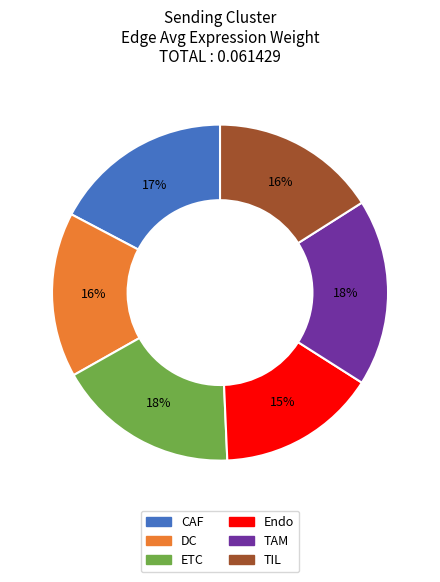

What is the smallest slice in the pie chart?

Endo